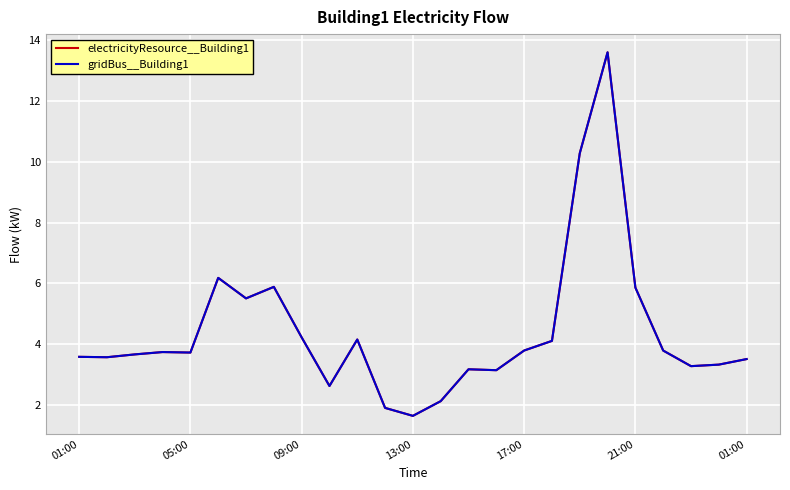

Is this an area chart (filled region under the line)?

No